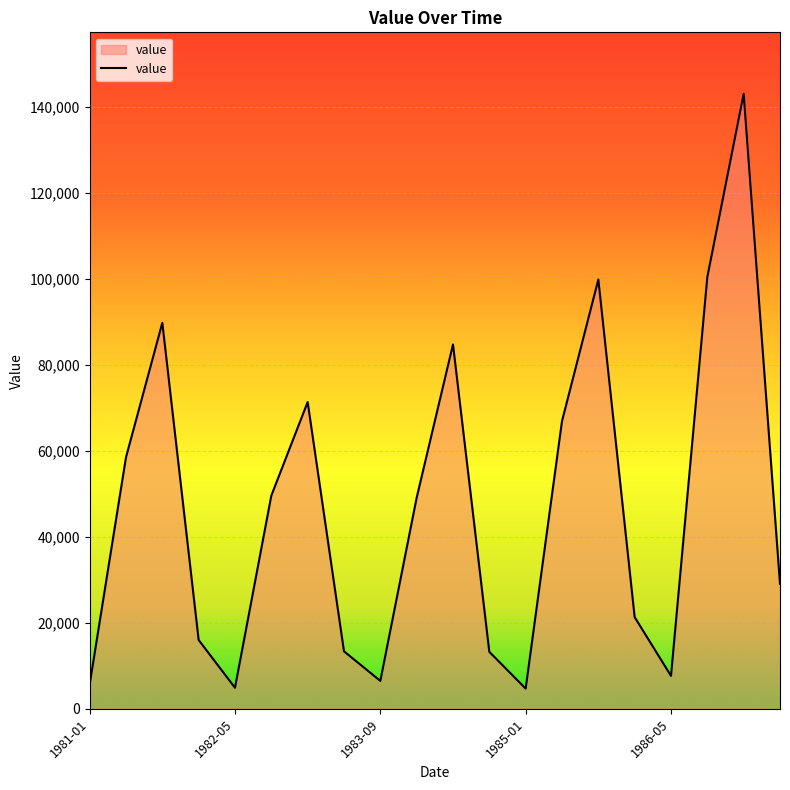

How many lines are shown in the chart?

1